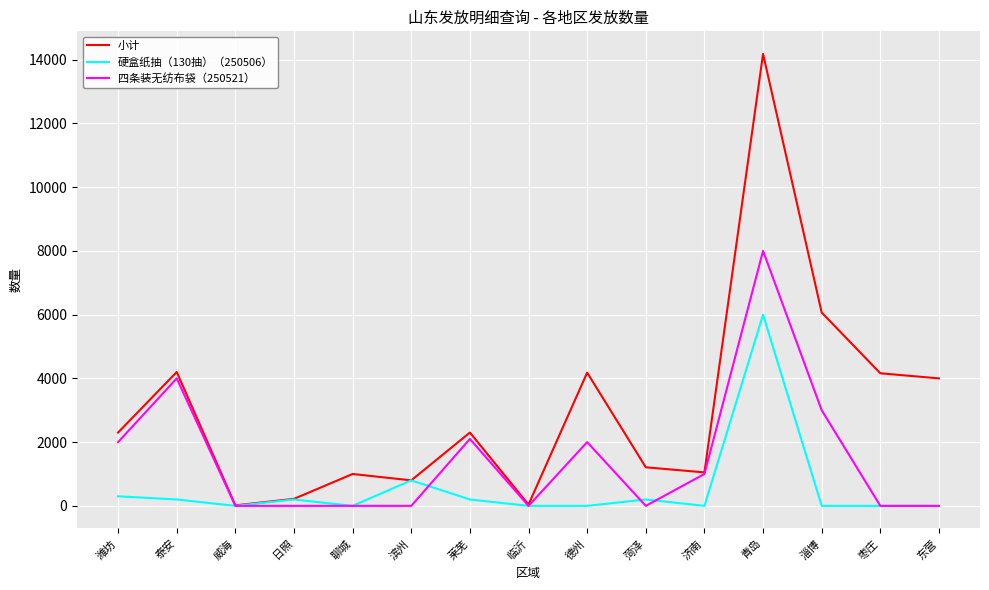

How many categories are shown in the chart?

15